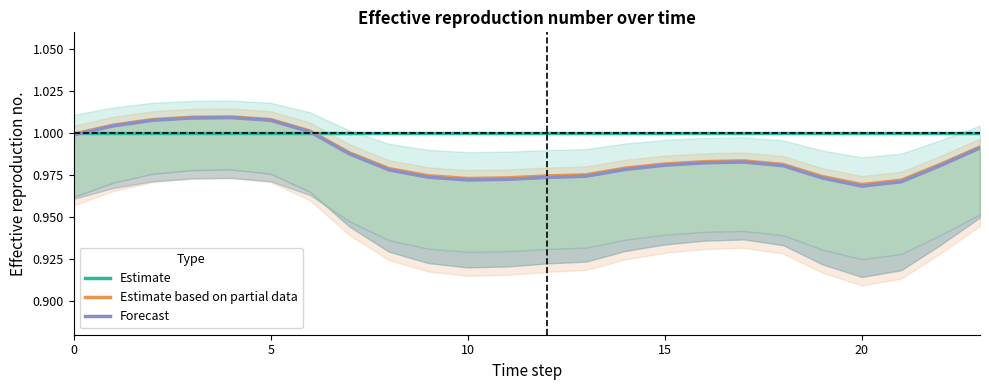

After their last crossing, which series has the higher values: Estimate or Estimate based on partial data?

Estimate